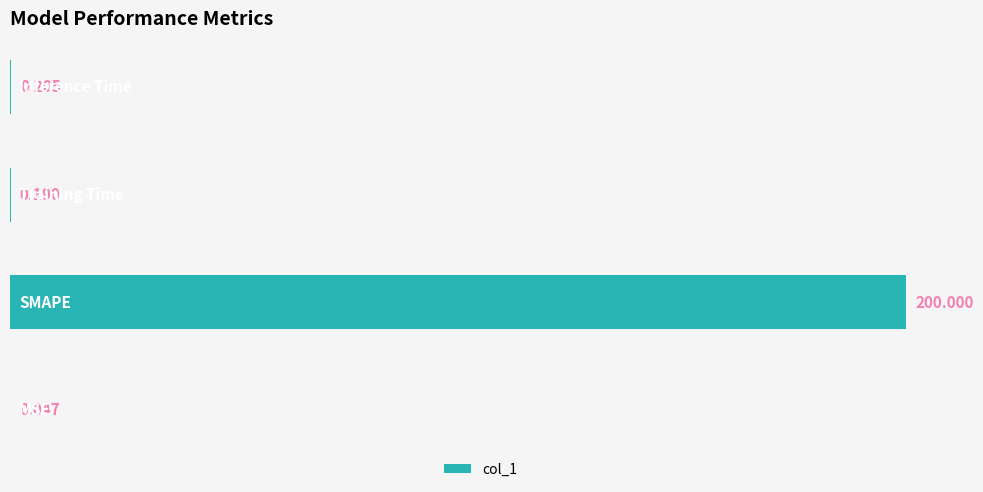

How many distinct data groups are displayed?

1